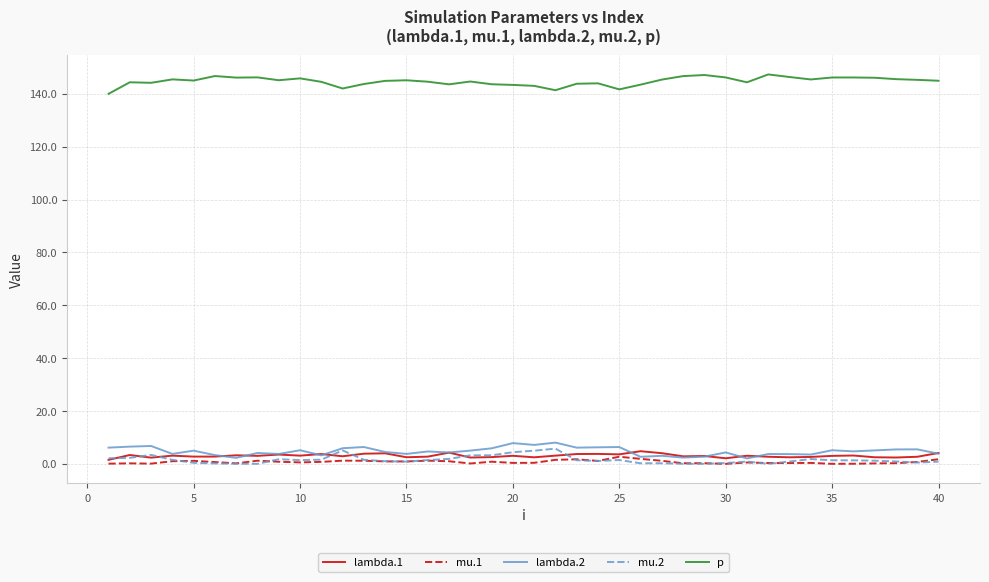

Which series has the largest total across all categories?

p